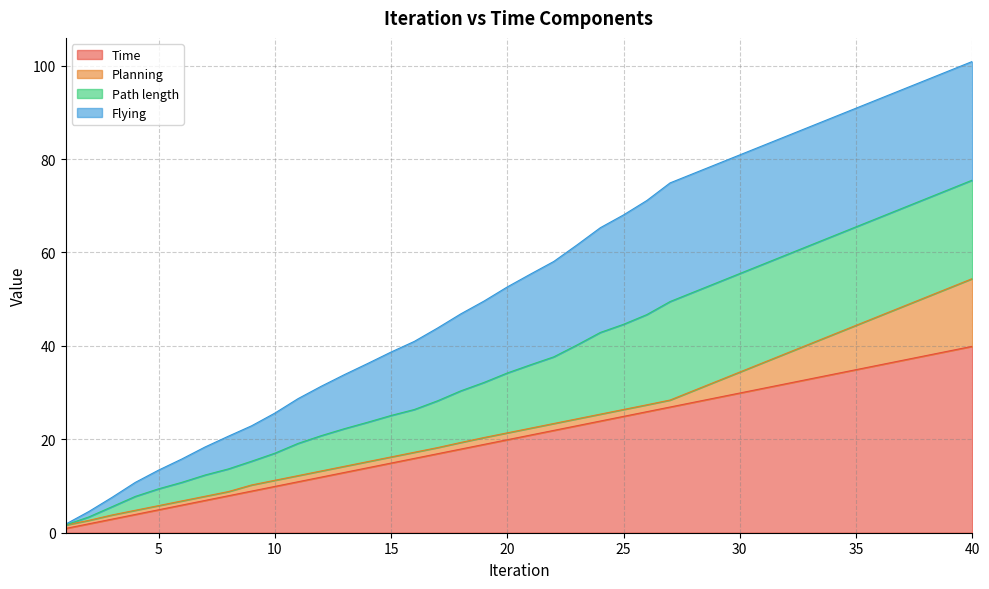

What is the total value across all series at 30?

80.9